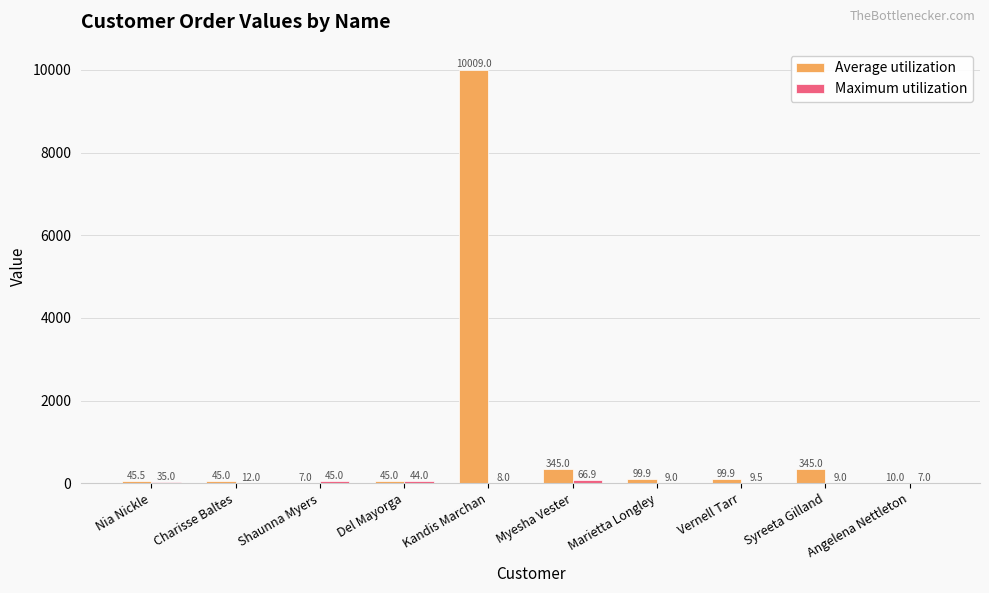

Which category has the highest value across all series?

Kandis Marchan